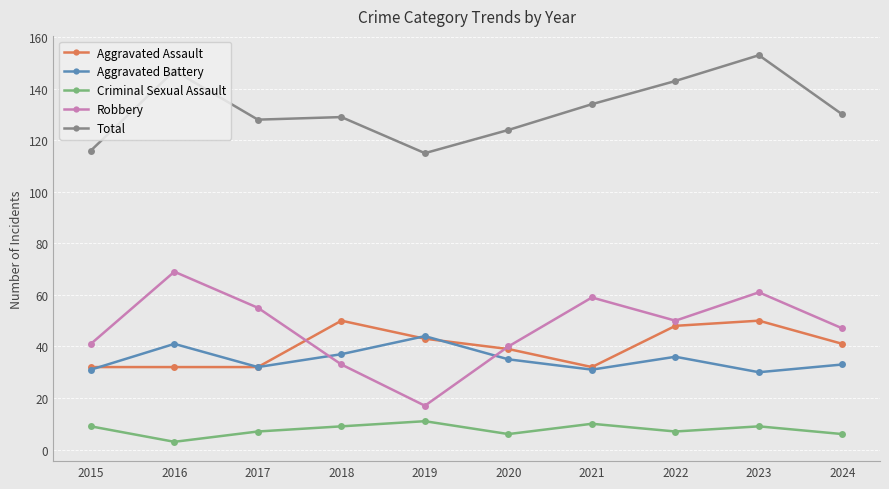

How many interior local peaks does the Robbery series have?

3